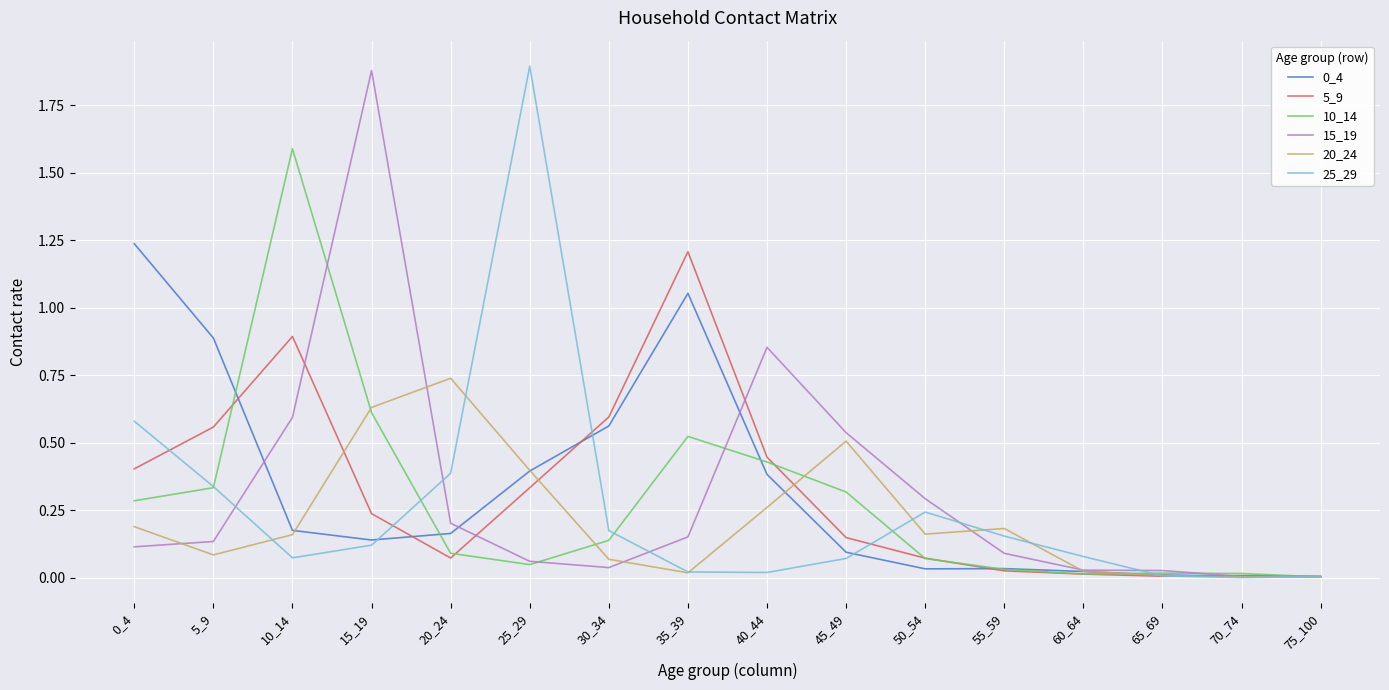

How many lines are shown in the chart?

6